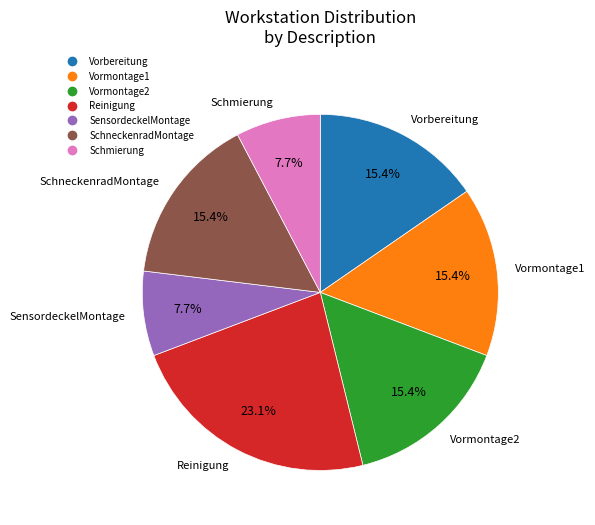

Does any single category account for the majority?

No